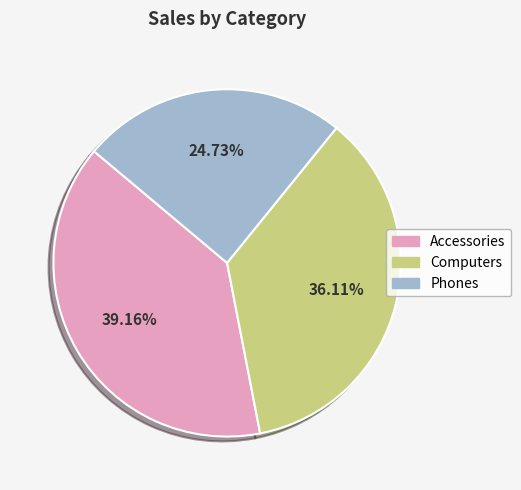

To the nearest percent, what is the difference between the largest and smallest slice percentages?

14%